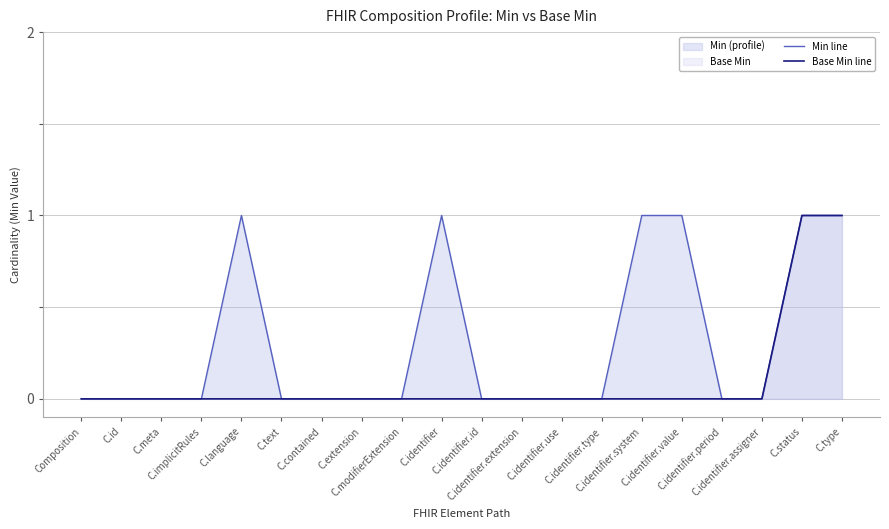

Which series has the largest total across all categories?

Min line